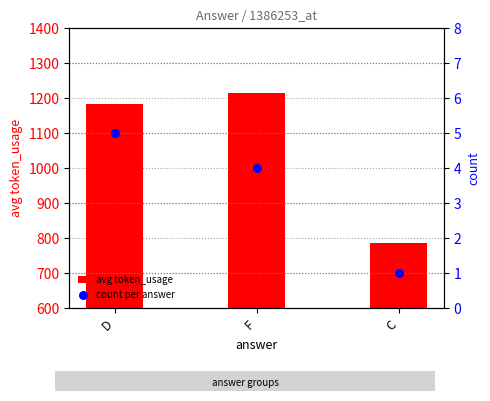

Which series contains the highest Y value?

avg token_usage